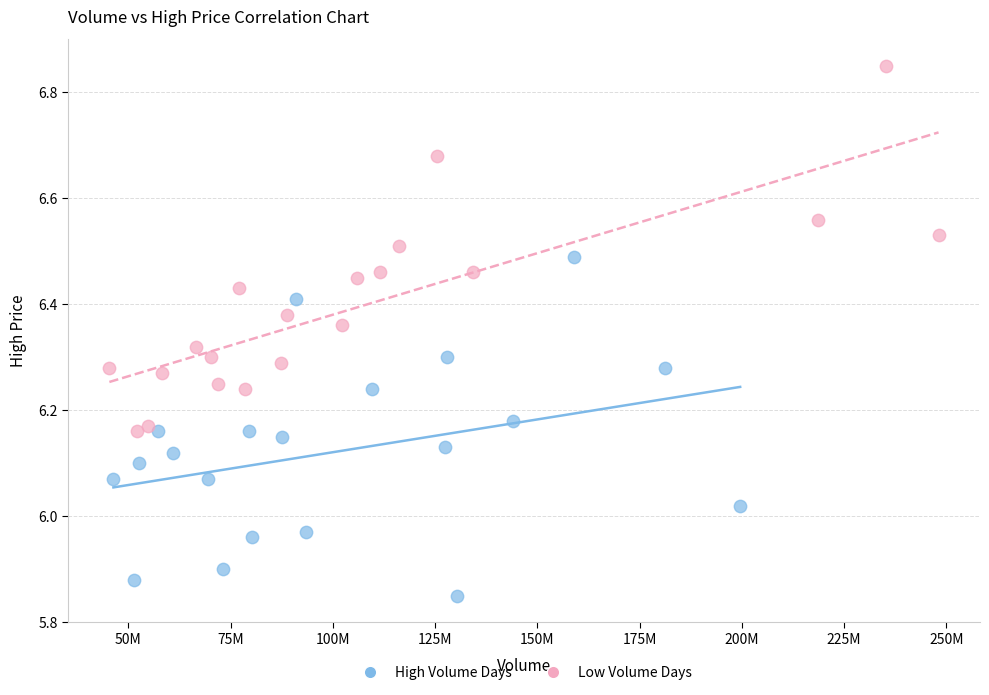

Which series reaches the maximum Y coordinate?

Low Volume Days